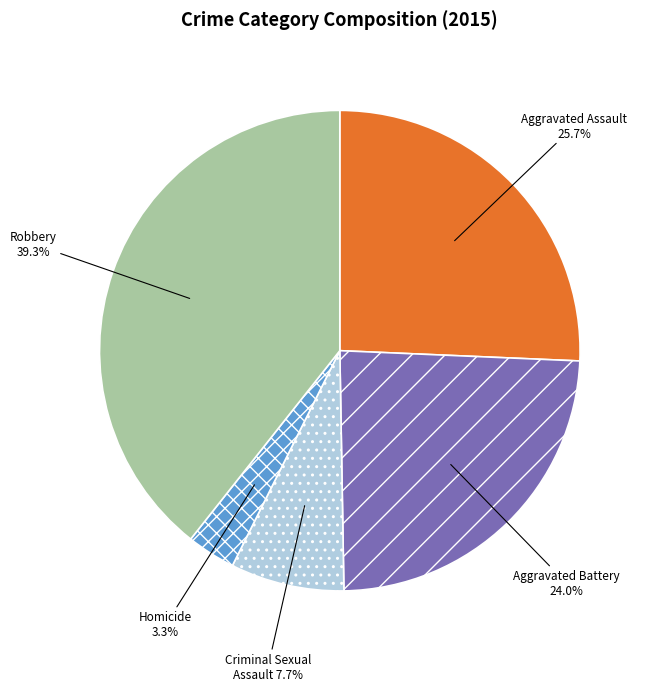

What percentage is the Aggravated Battery slice, to the nearest percent?

24%